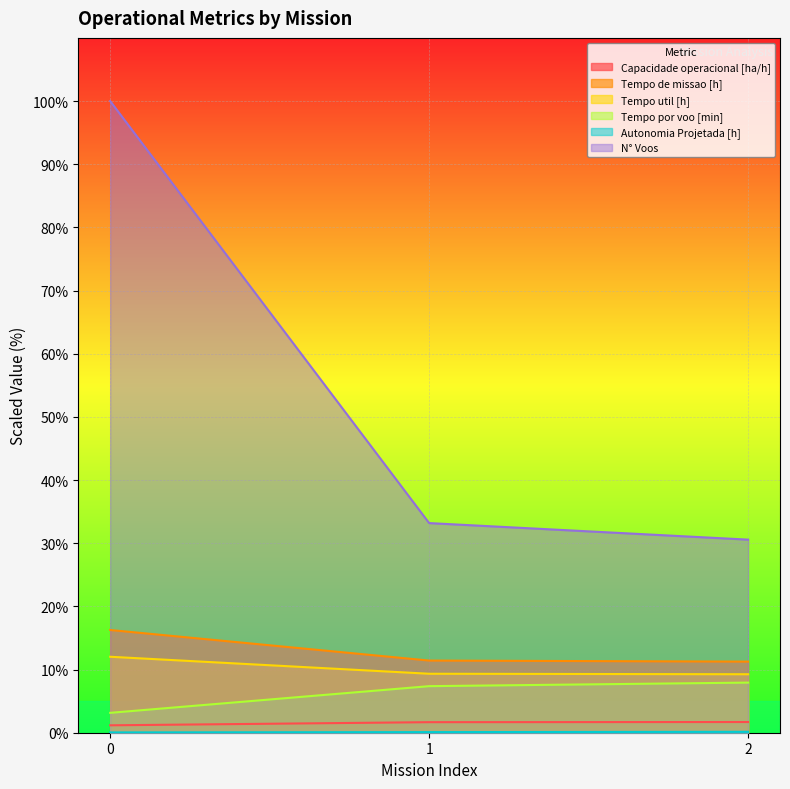

Between 0 and 2, which series saw the biggest shift?

N° Voos